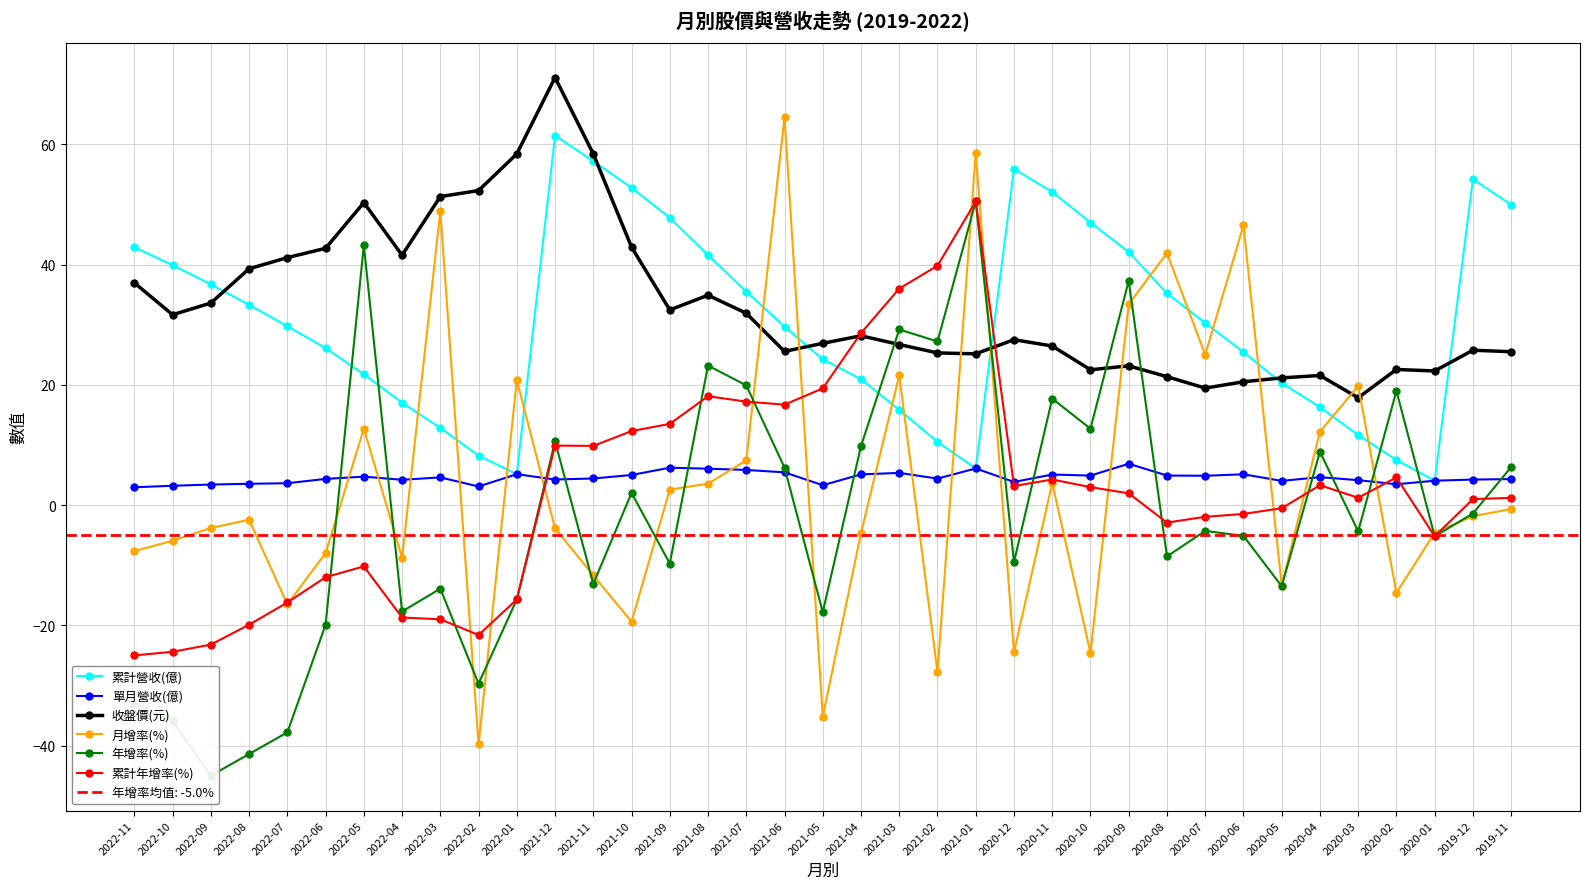

Which series has the largest range (max minus min)?

月增率(%)